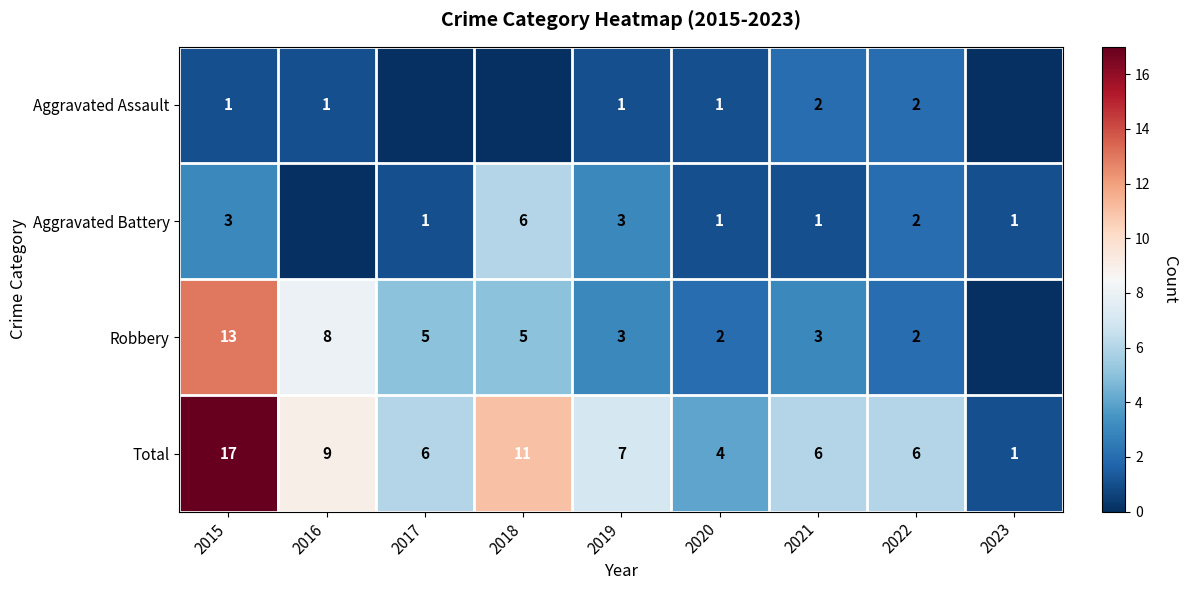

What is the difference between the Aggravated Assault values at 2021 and 2019?

1